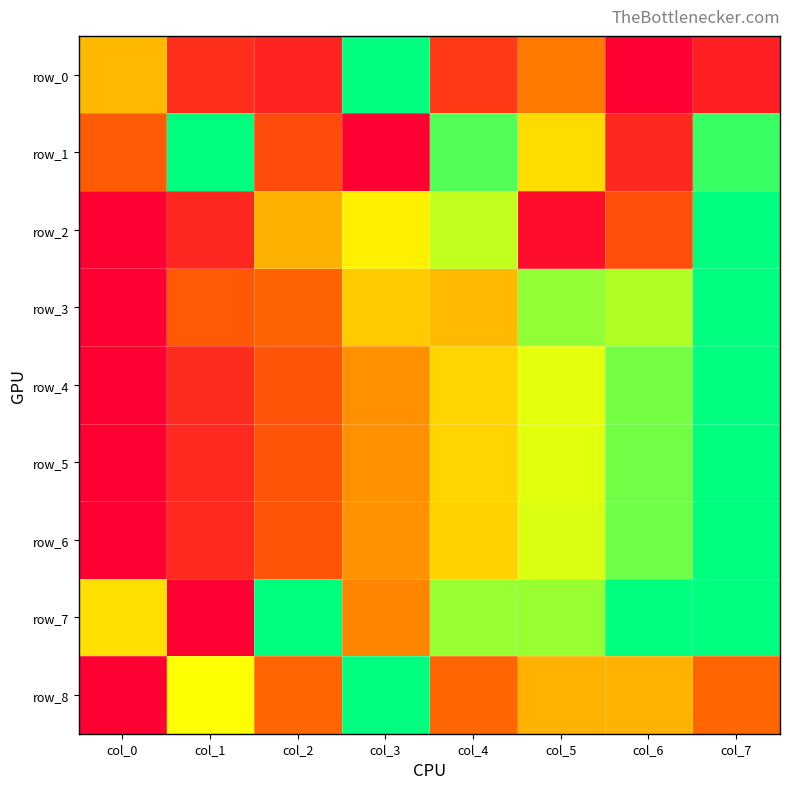

Which series changed the most between col_0 and col_3?

row_8